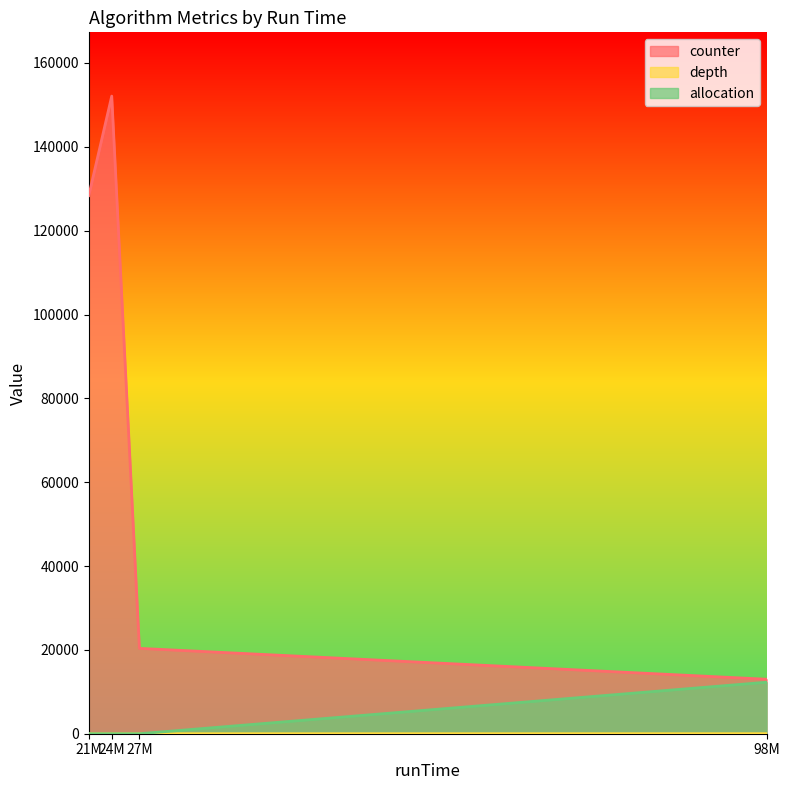

True or false: counter has a value of 20363 at 27M.

True